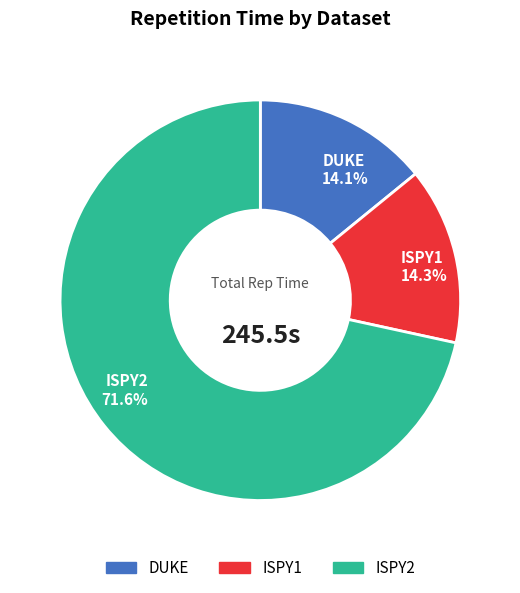

Does DUKE account for over 50% of the chart?

No